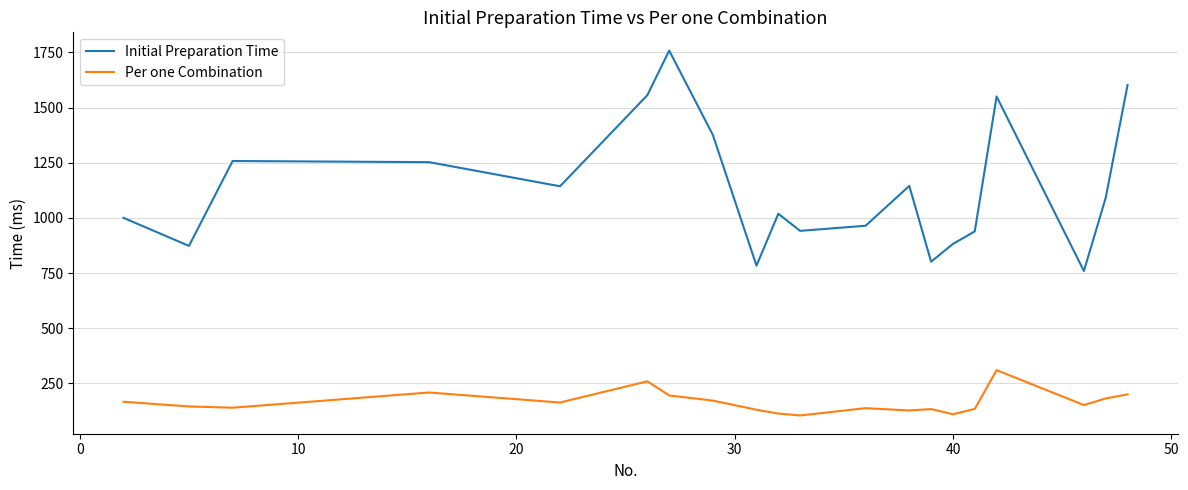

True or false: Initial Preparation Time and Per one Combination cross at least once.

False